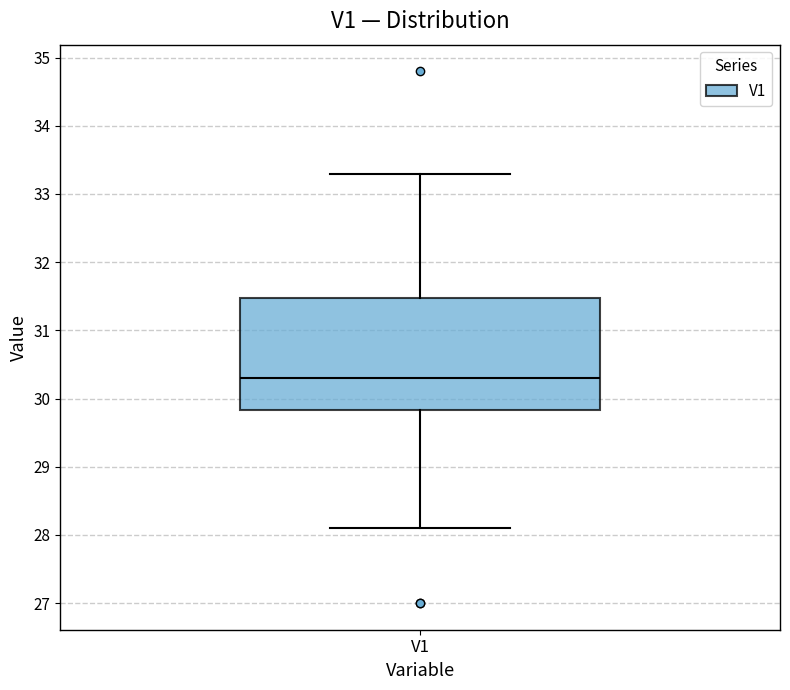

Read this box plot against the y-axis: the position of the median line, the range covered by the box, and the ends of both whiskers. The values are not printed on the chart, so give them approximately, as read against the axis.

median 30.3, box 29.8 to 31.5, whiskers 28.1 to 33.3